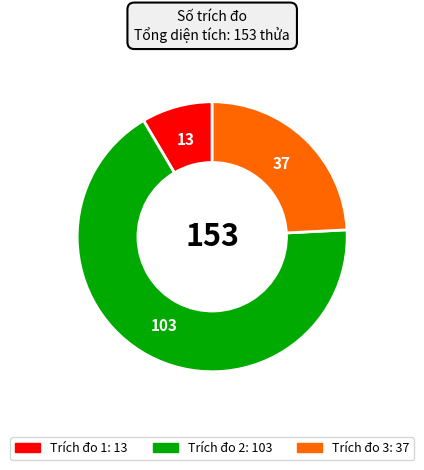

How many segments does this pie chart have?

3